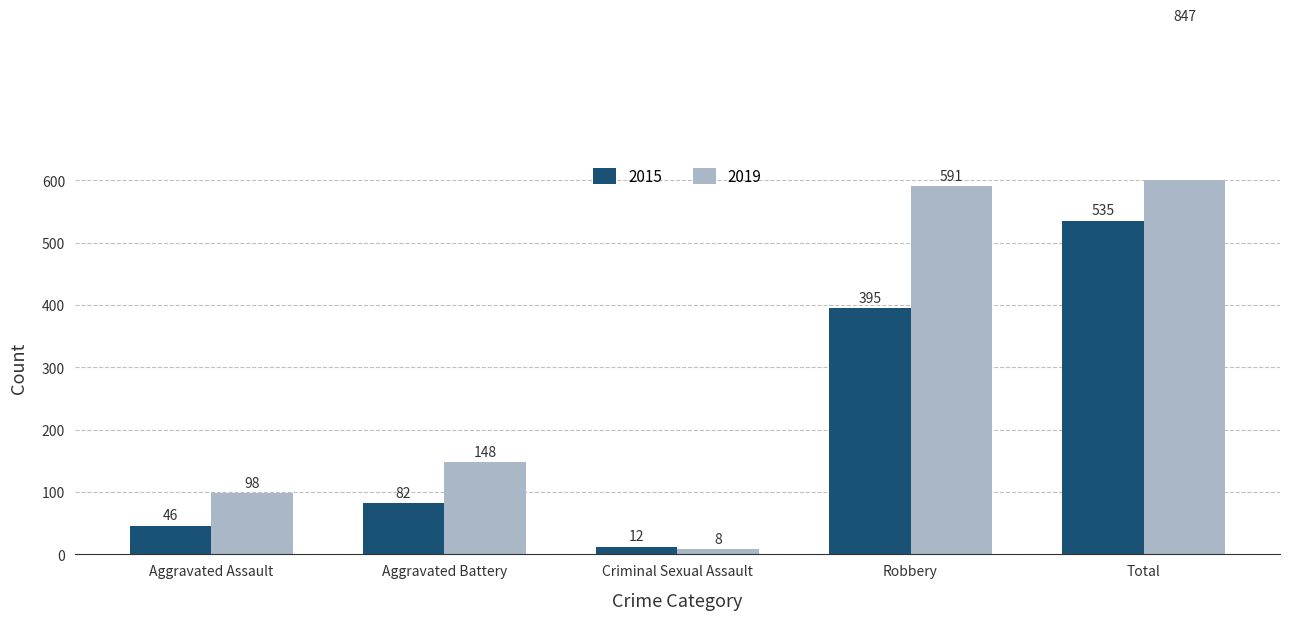

What is the difference between the second highest and second lowest values in the 2015 series?

349